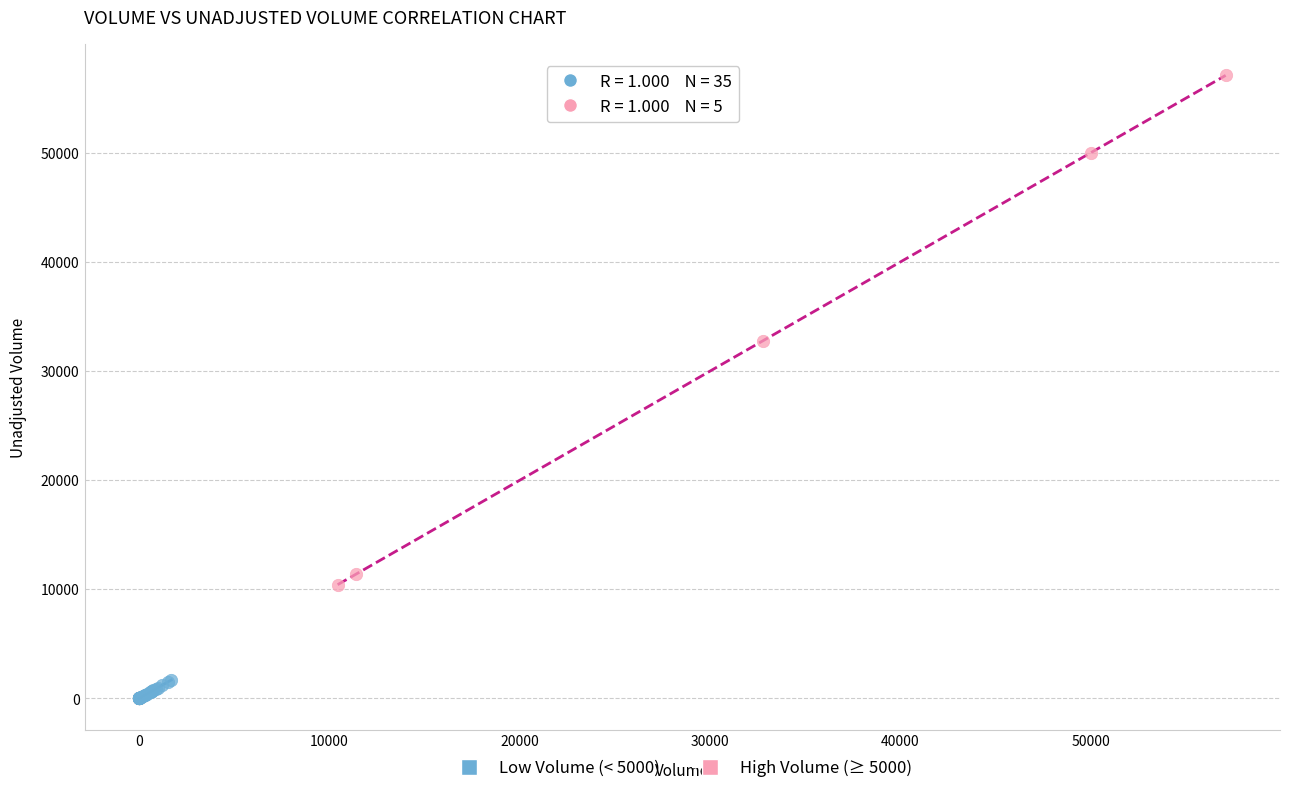

Which series has the widest spread of Y values?

High Volume (≥ 5000)